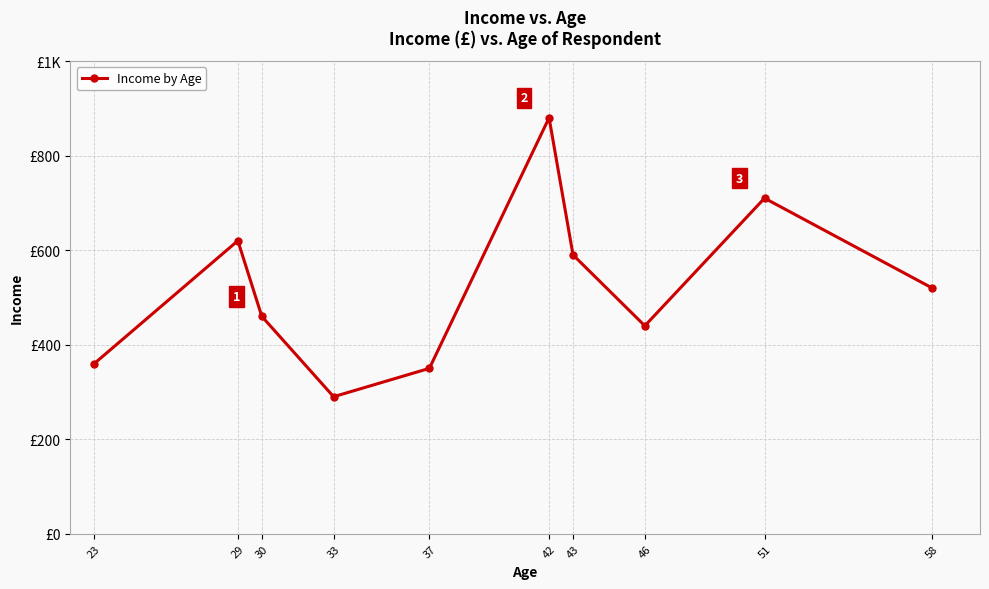

What is the minimum value shown in the chart?

290